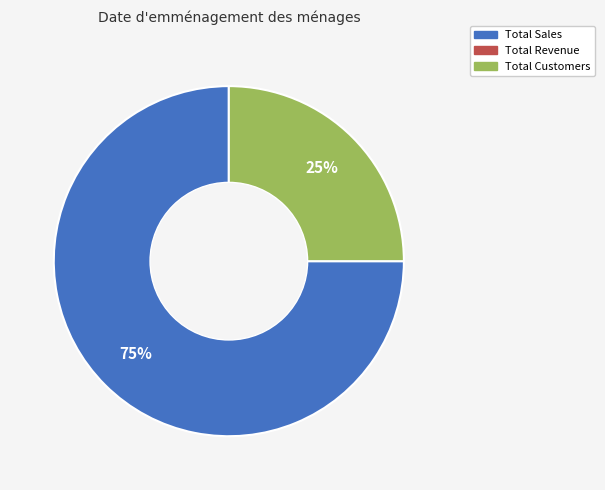

To the nearest percent, what is the average slice percentage?

50%